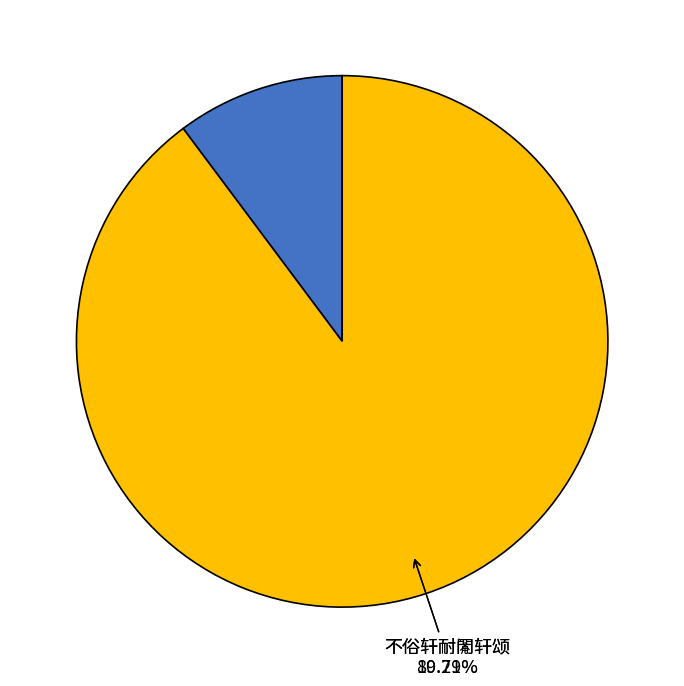

To the nearest percent, what percentage of the pie is 不俗轩耐閒轩颂?

90%